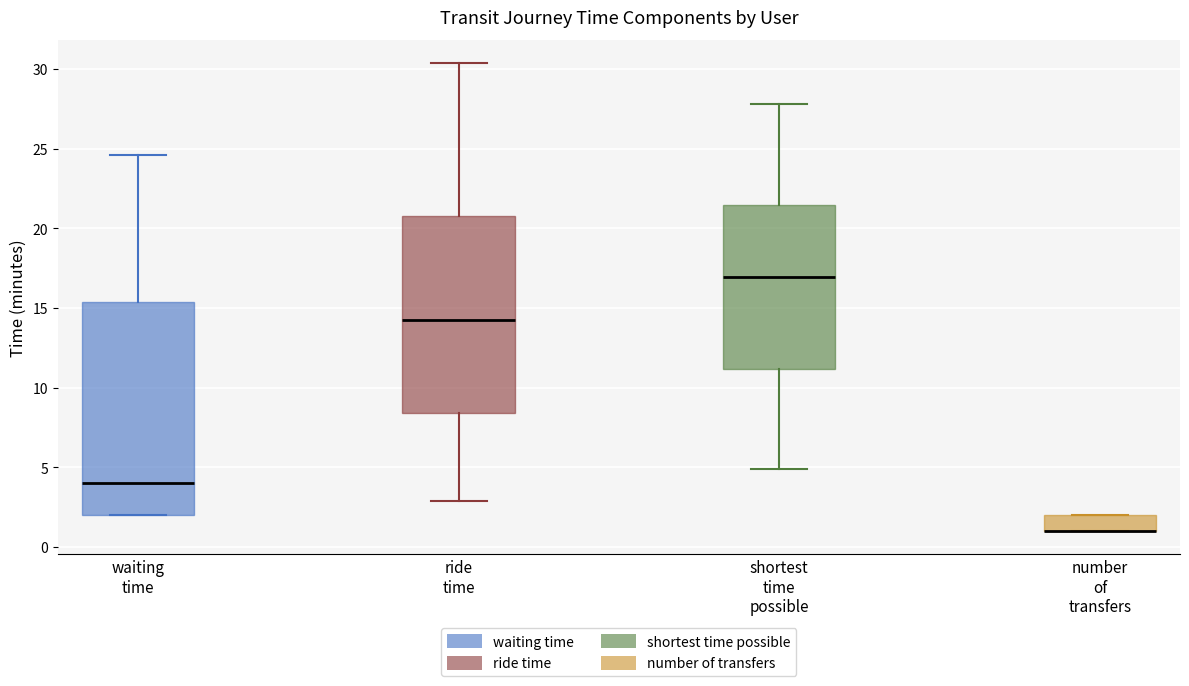

Where does the upper whisker of the box for shortest time possible end on the y-axis? The values are not printed on the chart, so give them approximately, as read against the axis.

28.0